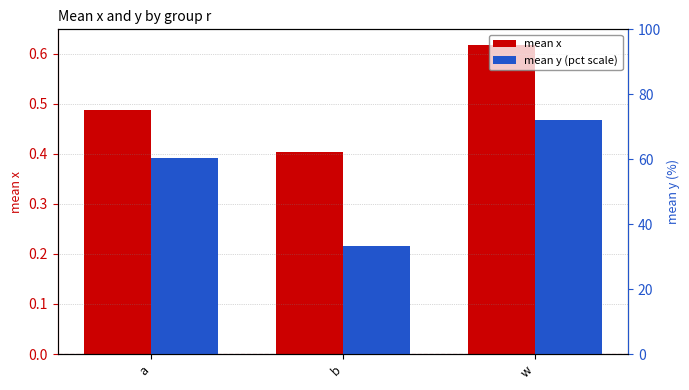

Reading right to left, list all the values displayed in this chart.

mean x: 0.6	0.4	0.5
mean y (pct scale): 72.2	33.2	60.3